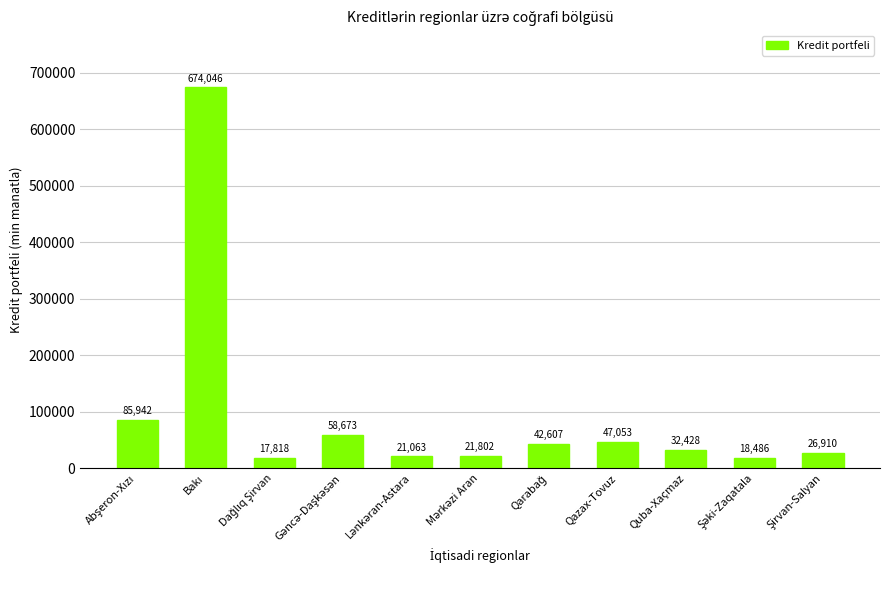

What is the sum of all values?

1046828.7